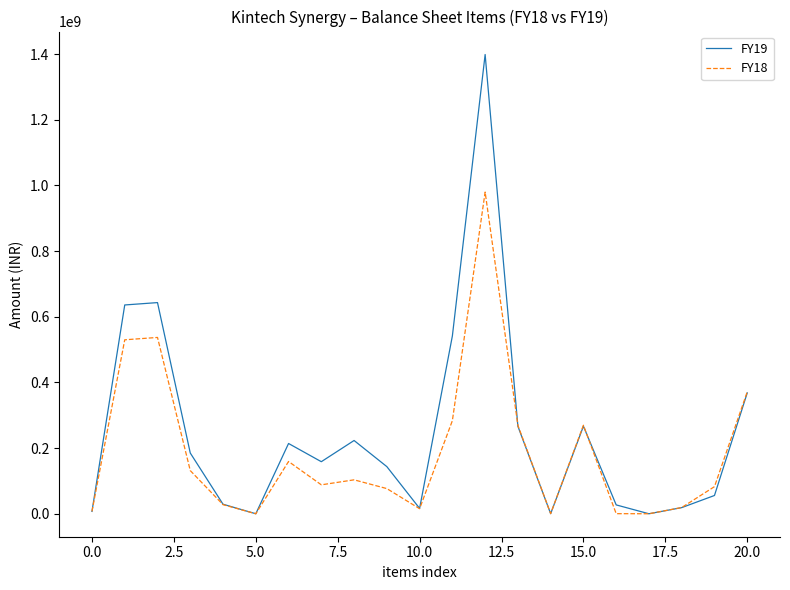

Which series has the widest spread of values?

FY19